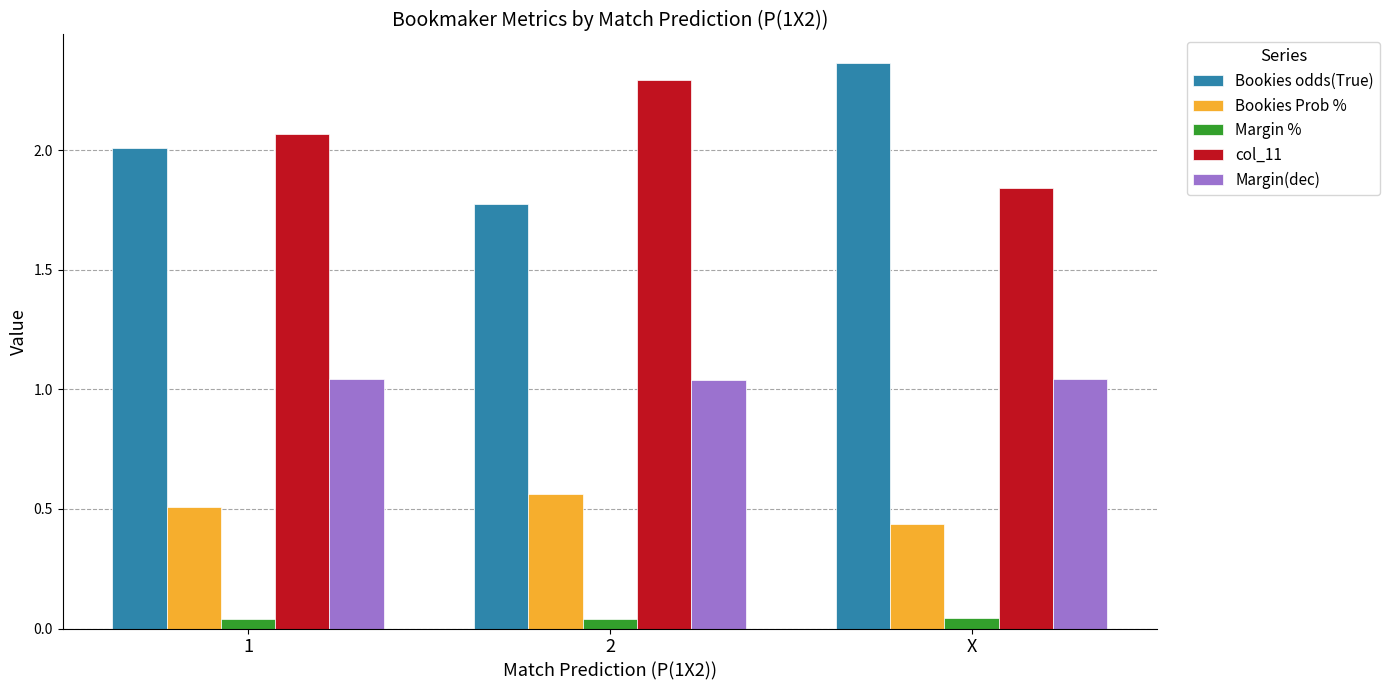

Which category has the highest value in the Bookies Prob % series?

2